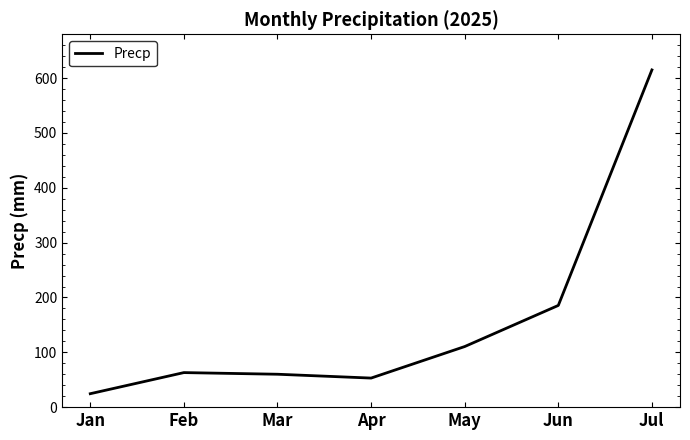

What is the sum of all values?

1111.5